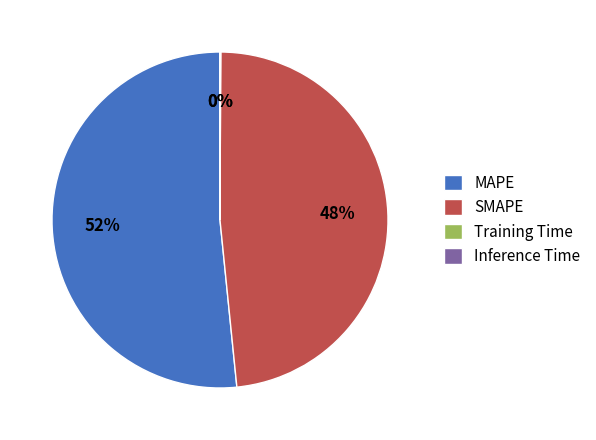

Is it true that MAPE is 52% of the pie?

True